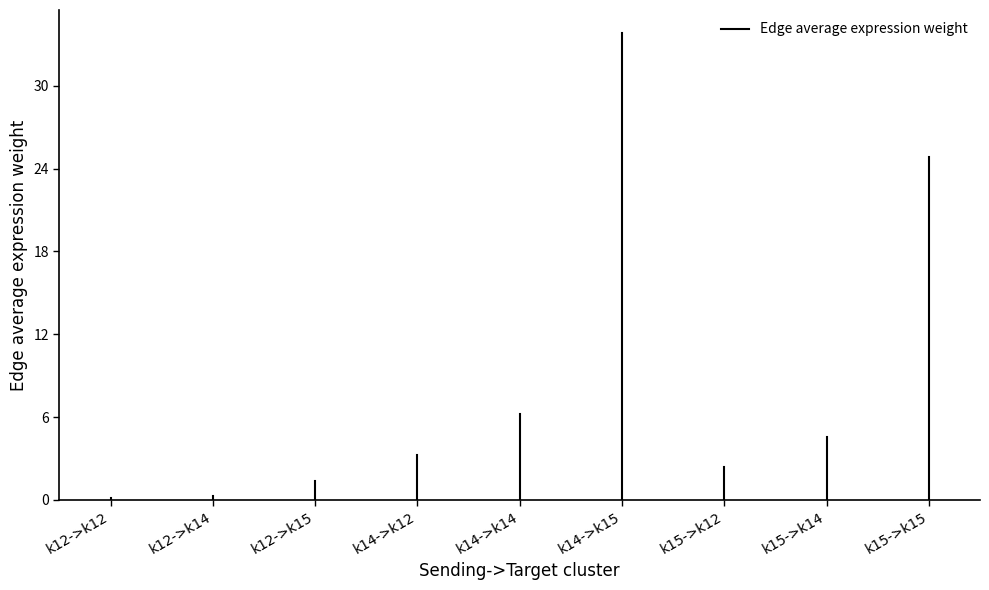

Between k12->k14 and k12->k12, which is larger?

k12->k14